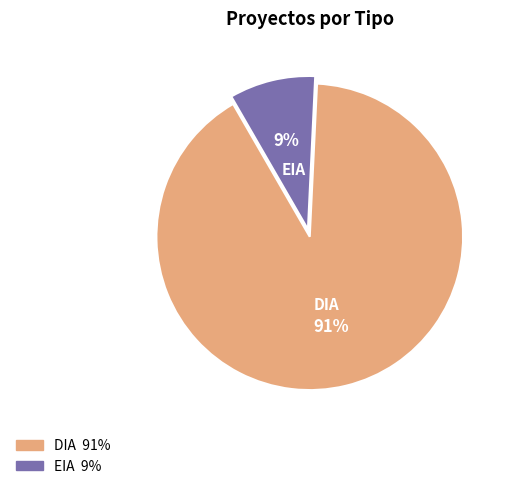

True or false: DIA accounts for 91% of the total.

True